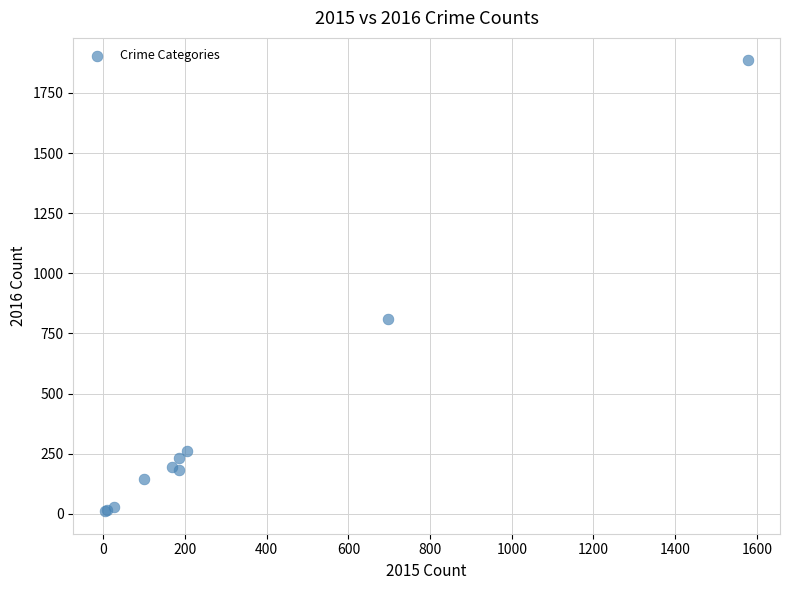

What Y value in the scatter plot is closest to 948?

811